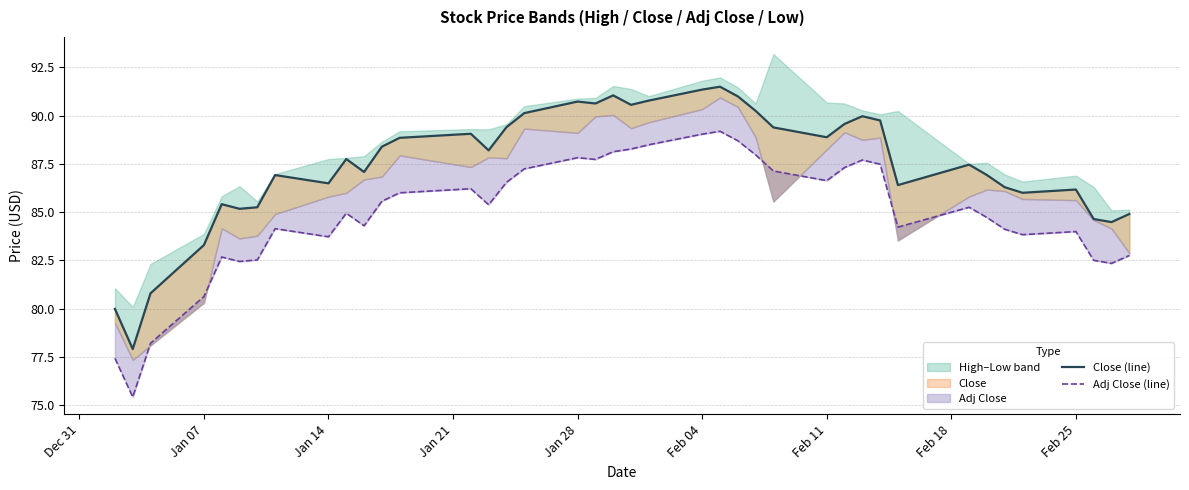

True or false: Adj Close (line) and Close (line) intersect in this chart.

False